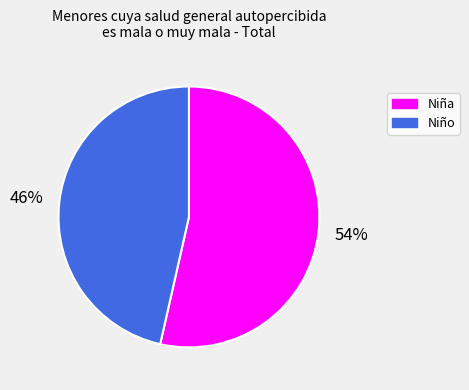

What is the ratio of the value at Niño to the value at Niña?

0.9